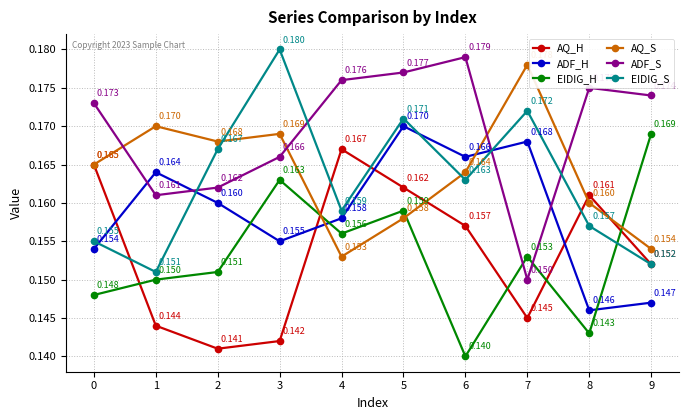

The value of ADF_H at 7 is 0.3. True or false?

False